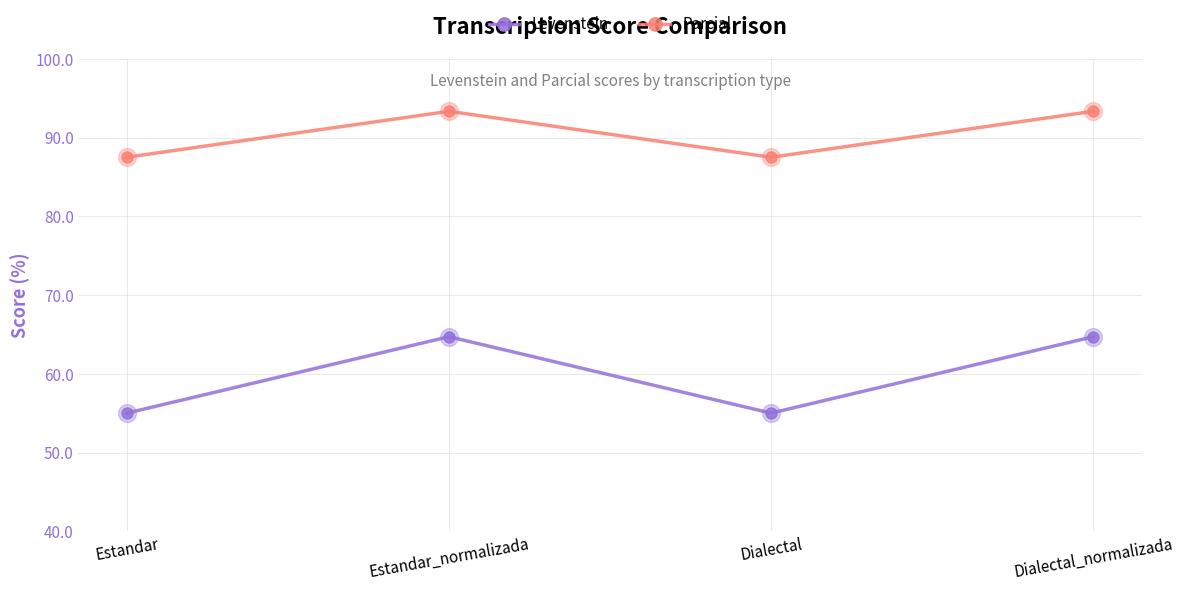

Rank the series by their maximum value, from lowest to highest.

Levenstein, Parcial